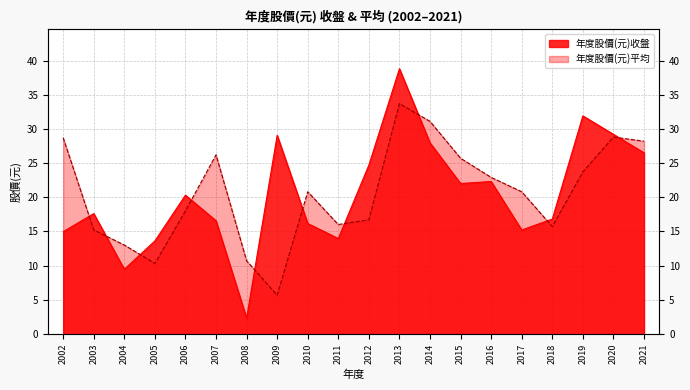

Is it true that 年度股價(元)收盤 equals 28.7 at 2015?

False